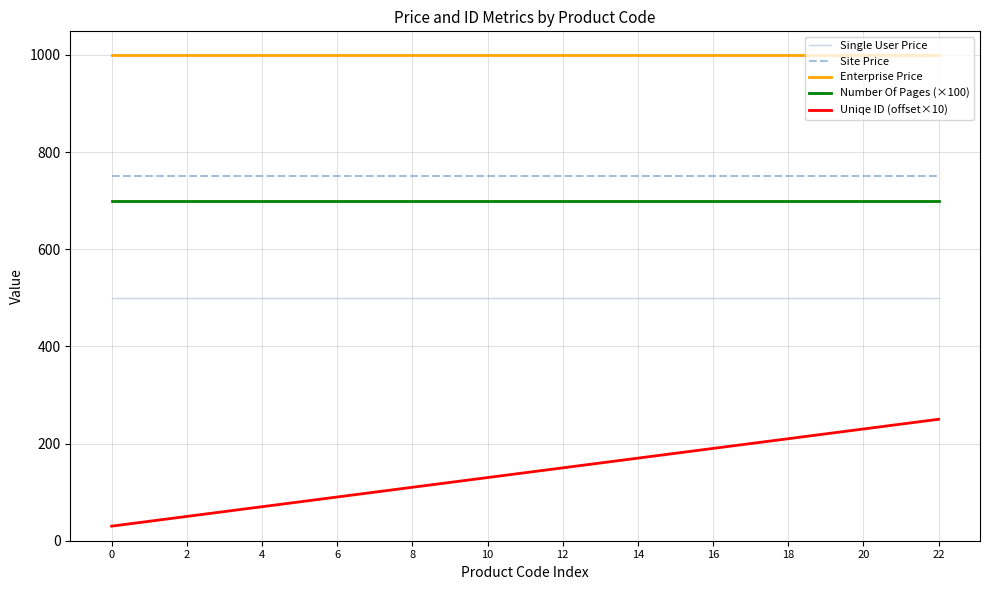

Which series has the largest total across all categories?

Enterprise Price